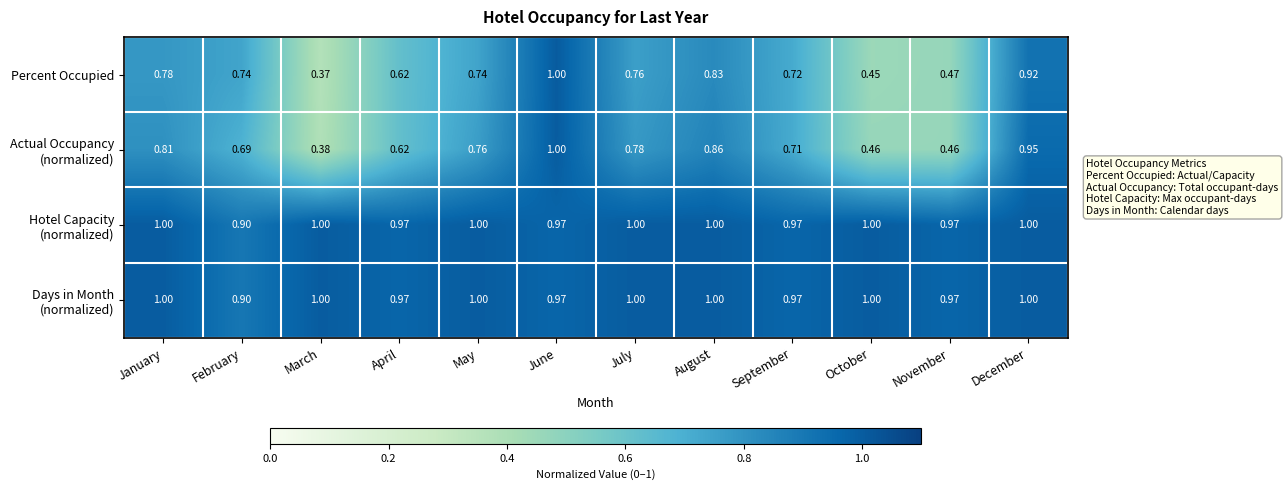

Which series has the widest spread of values?

Percent Occupied